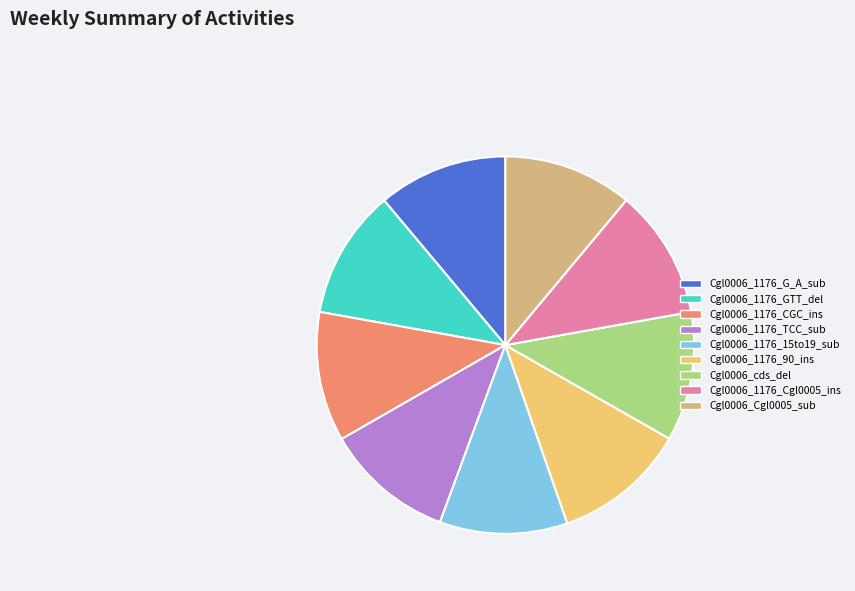

Does Cgl0006_Cgl0005_sub account for over 50% of the chart?

No